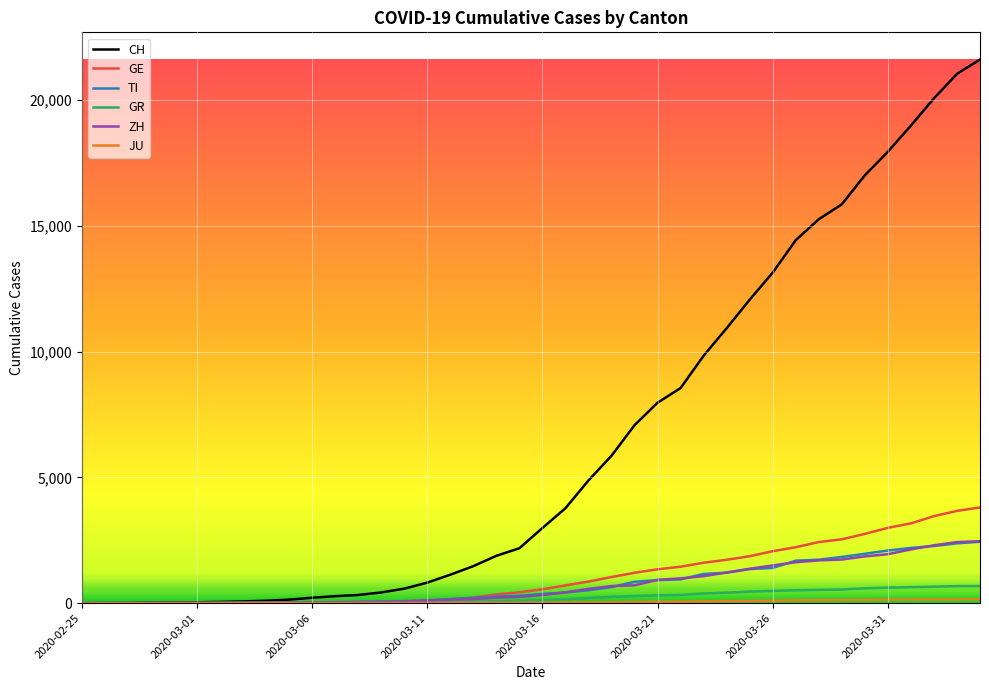

Which series has the largest total across all categories?

CH